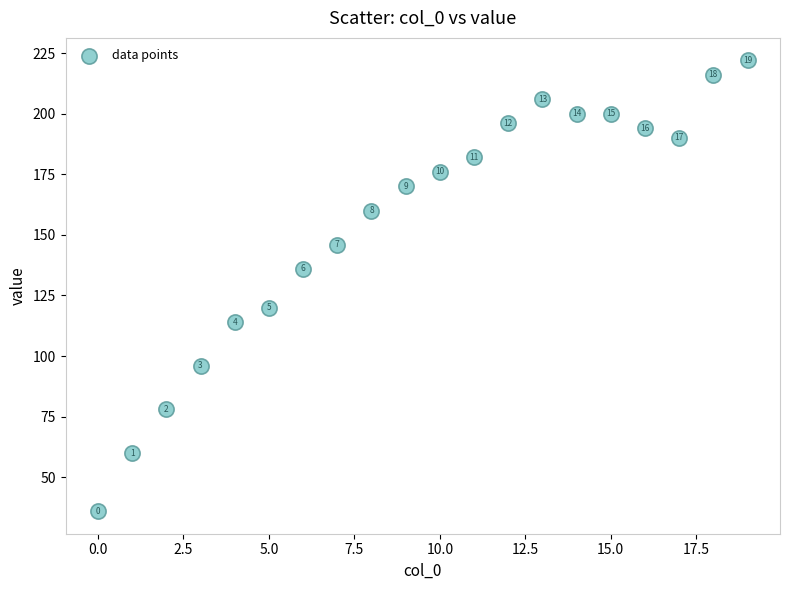

What Y value in the scatter plot is closest to 129?

136